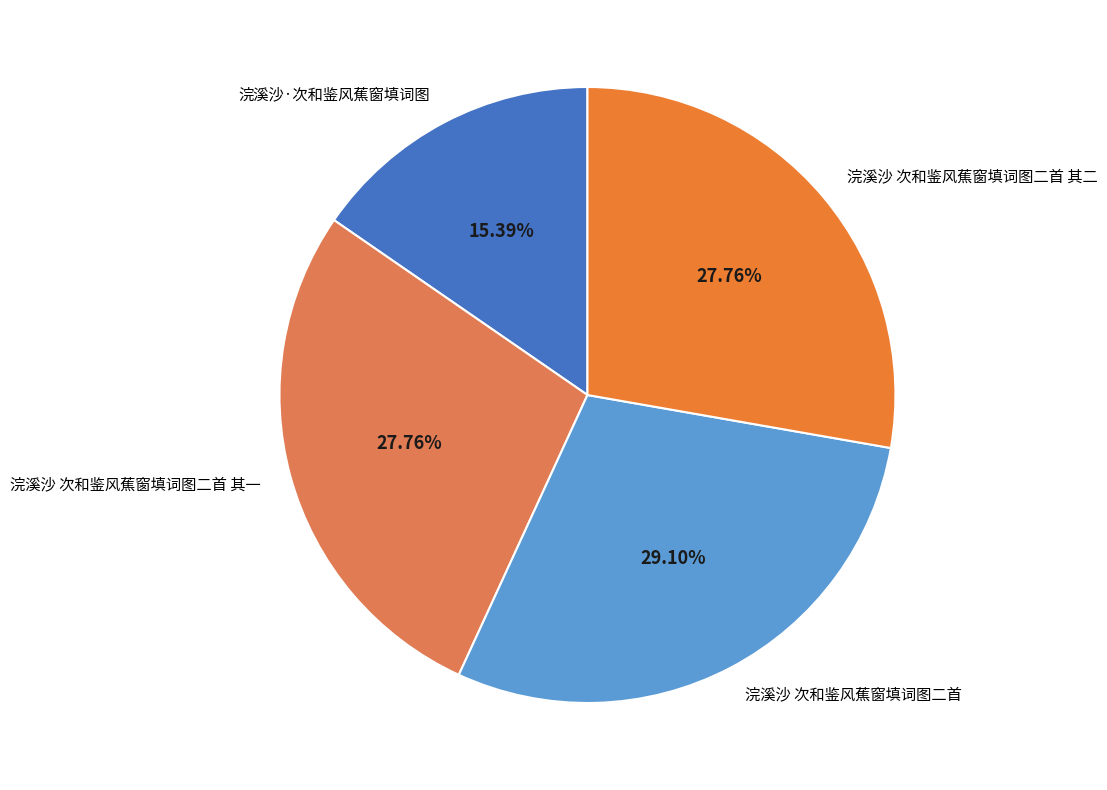

Which slice is the largest?

浣溪沙 次和鉴风蕉窗填词图二首